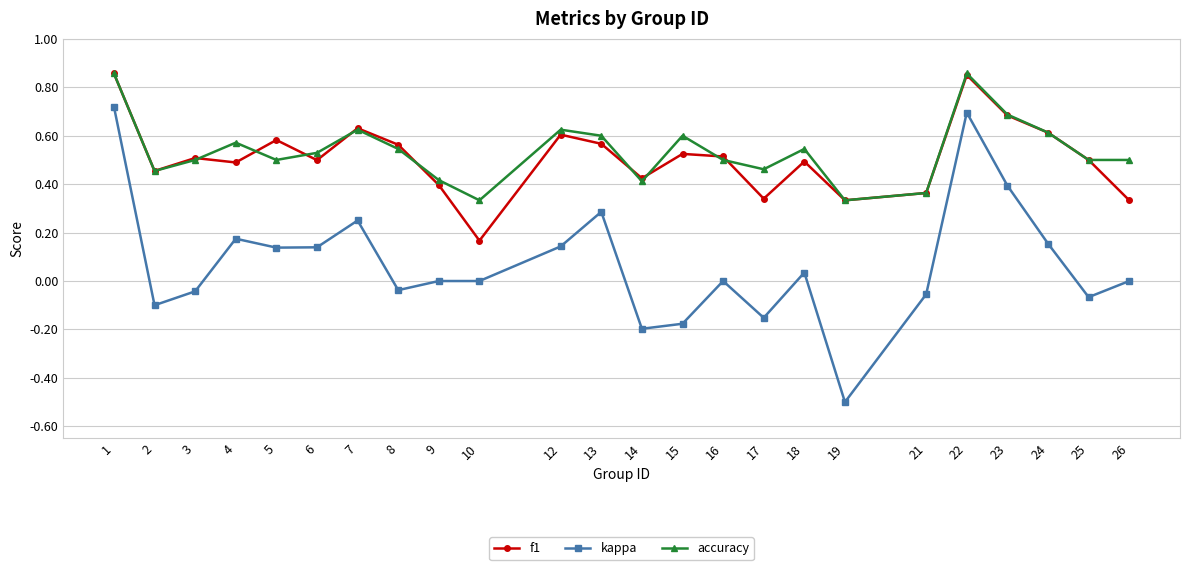

At which category does accuracy reach its first local peak?

4